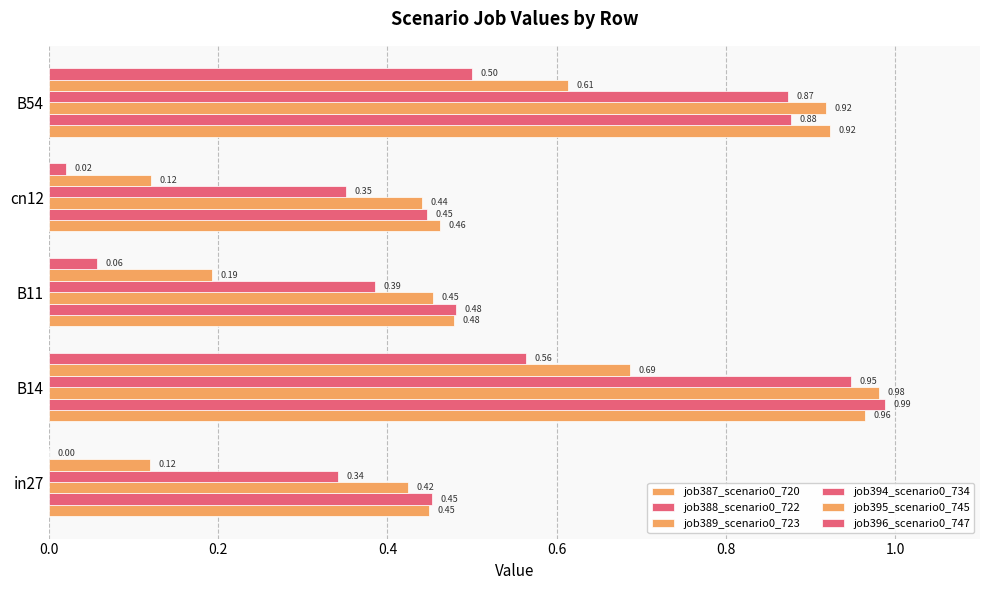

How many data points does each series have?

5